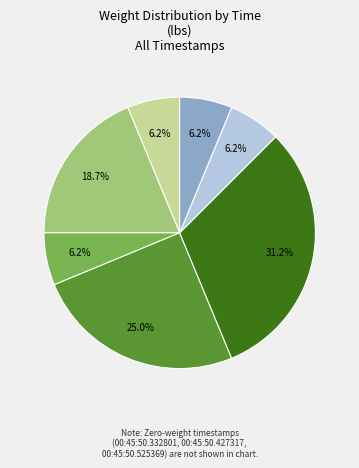

Is there any slice that represents more than half of the pie?

No